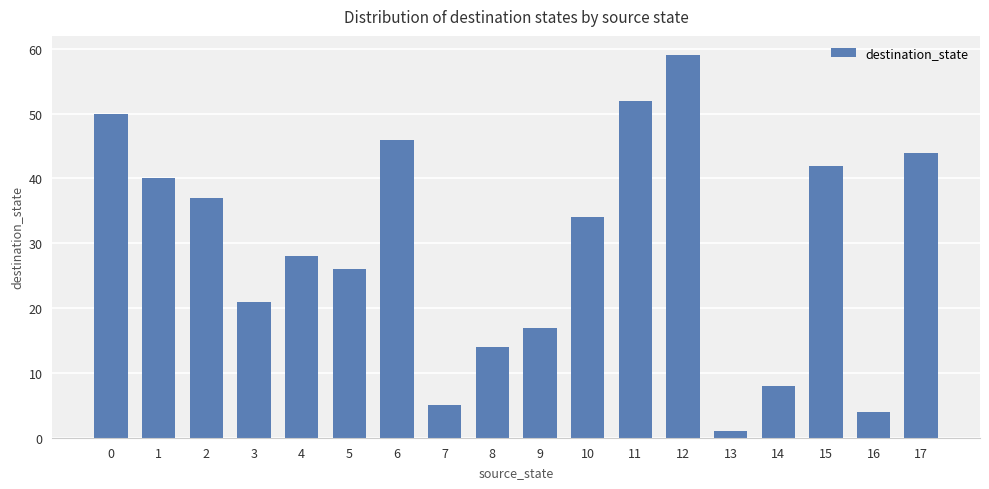

Rank the categories by value from highest to lowest.

12, 11, 0, 6, 17, 15, 1, 2, 10, 4, 5, 3, 9, 8, 14, 7, 16, 13